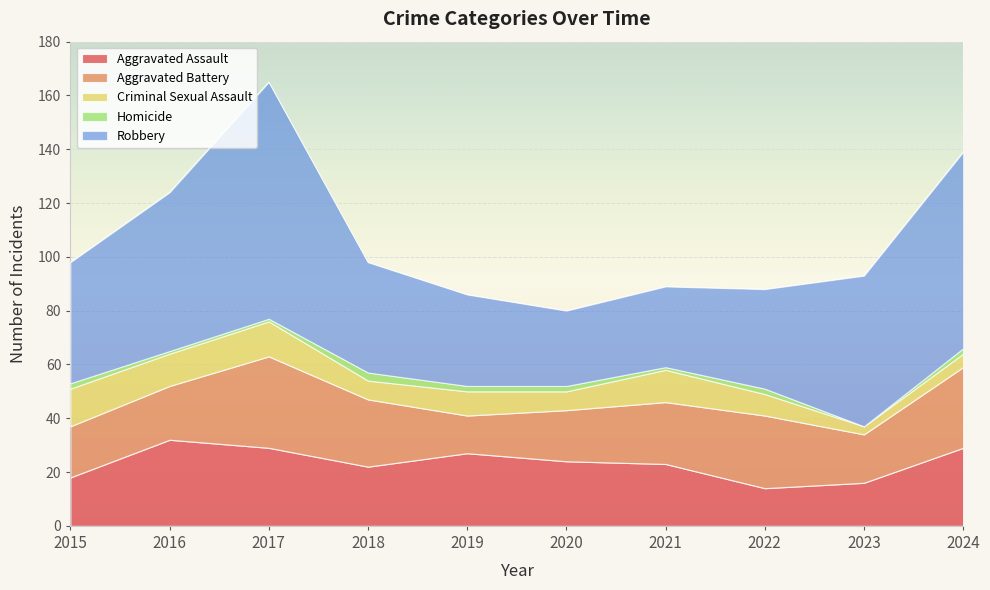

The value of Homicide at 2024 is 2. True or false?

True